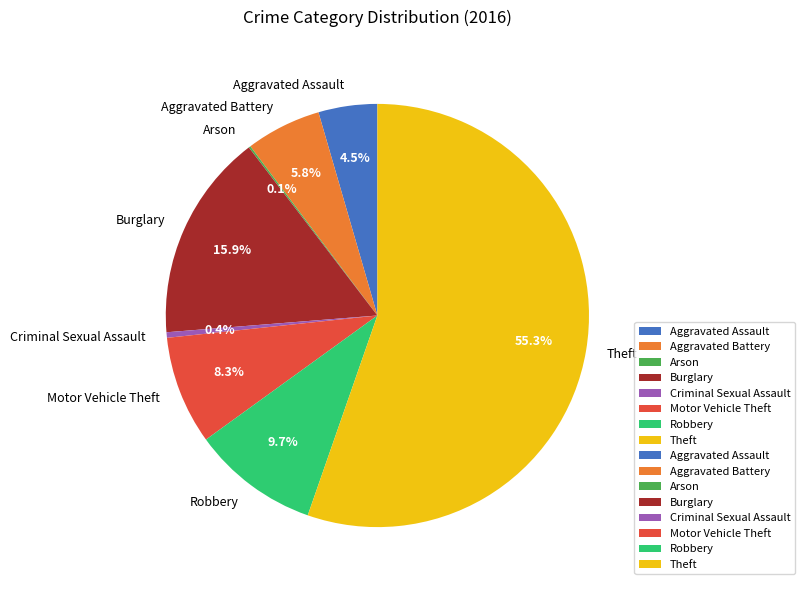

Combined, what portion of the pie is Theft and Aggravated Assault?

59.8%